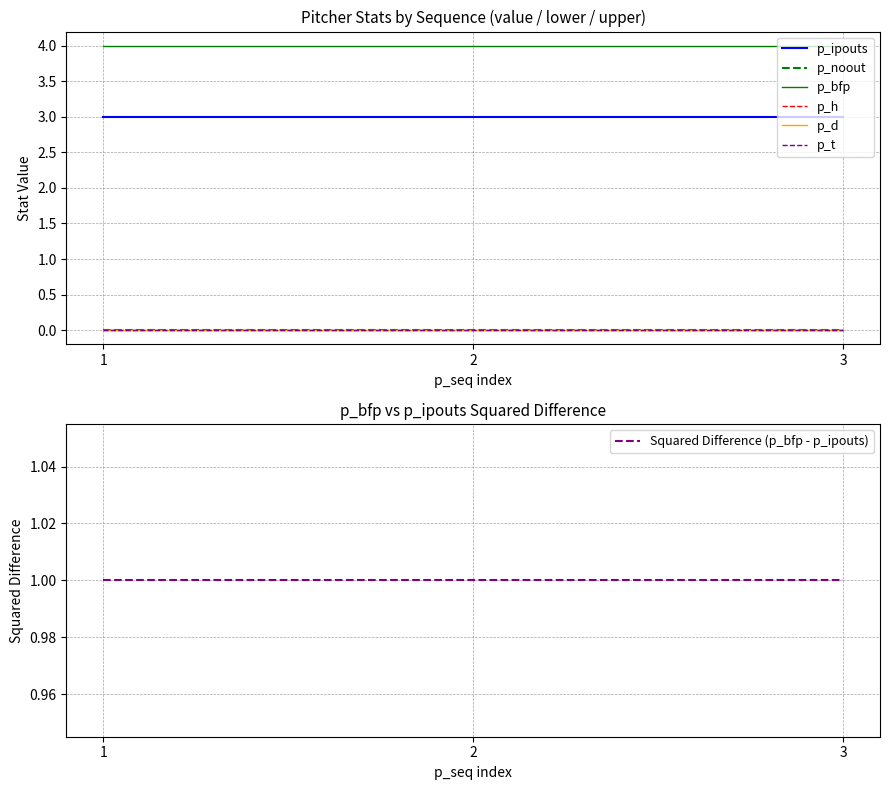

Which series has the widest spread of values?

p_ipouts